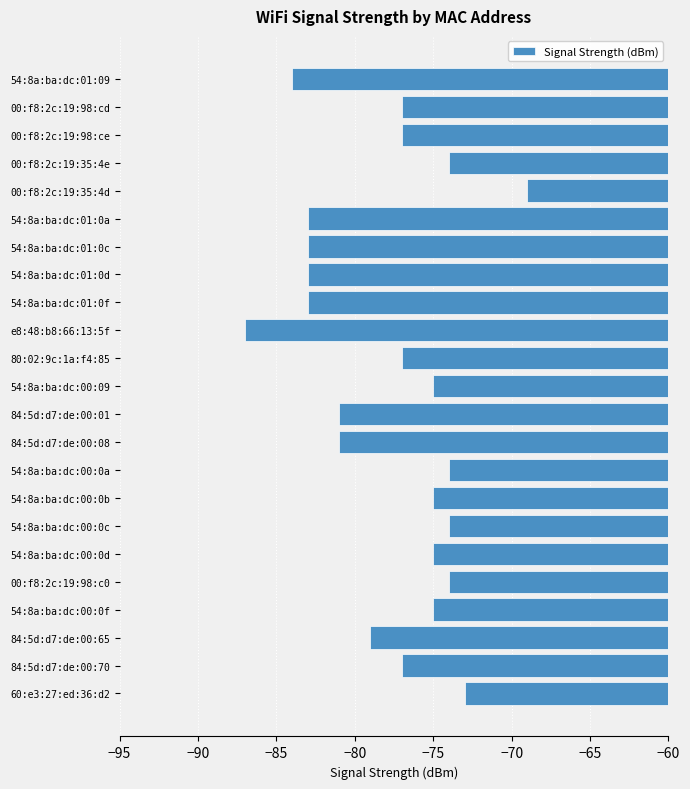

What is the change in value from 54:8a:ba:dc:01:0a to 00:f8:2c:19:35:4d?

+14